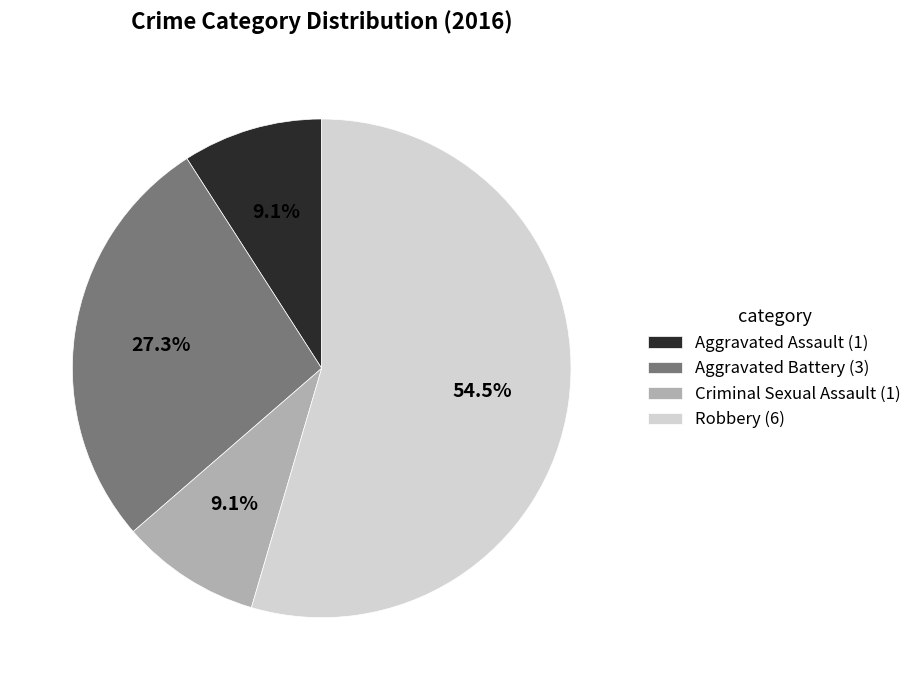

Count the number of slices in the pie.

4